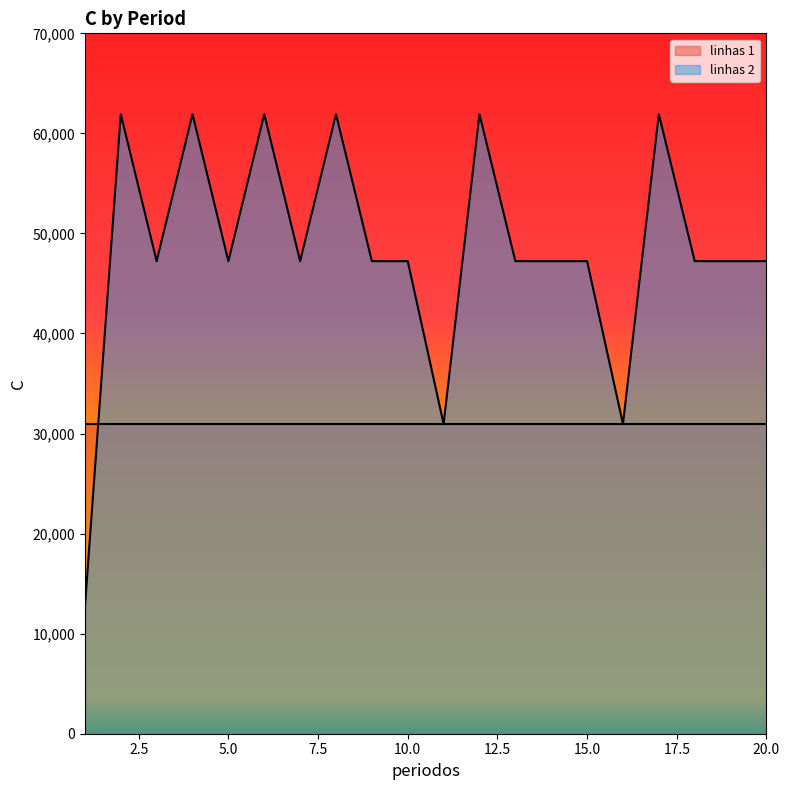

How many series are shown in this chart?

2